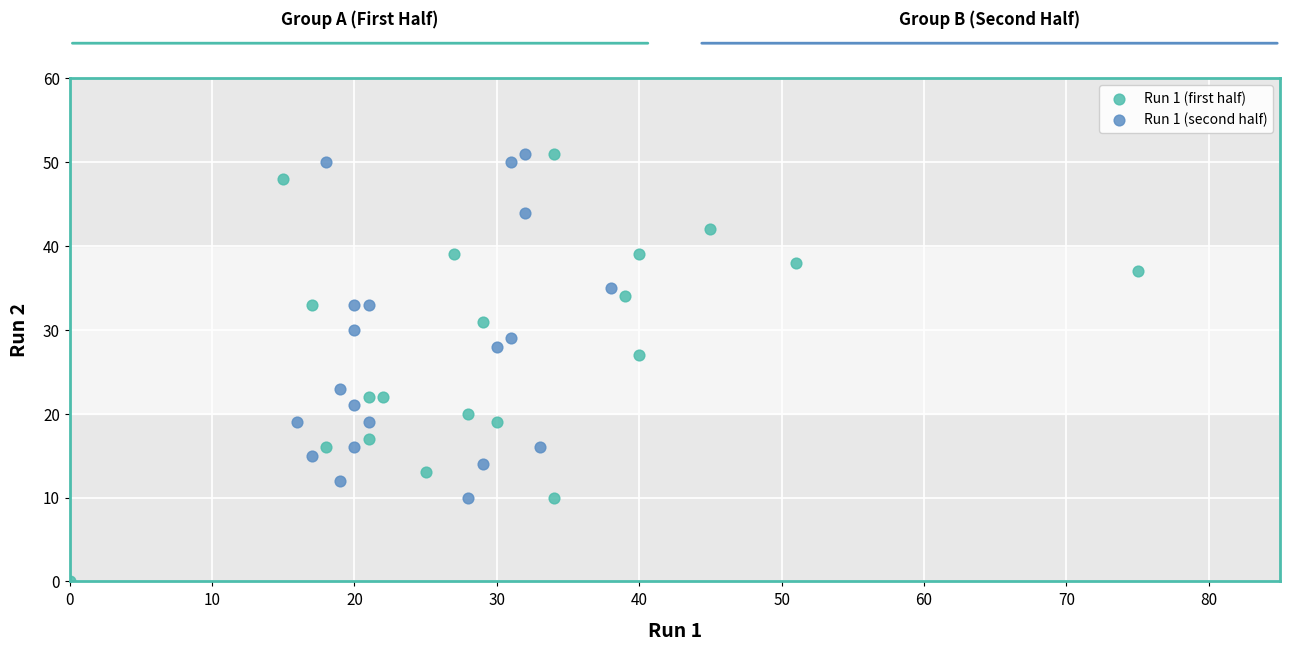

Which series has the widest spread of Y values?

Run 1 (first half)